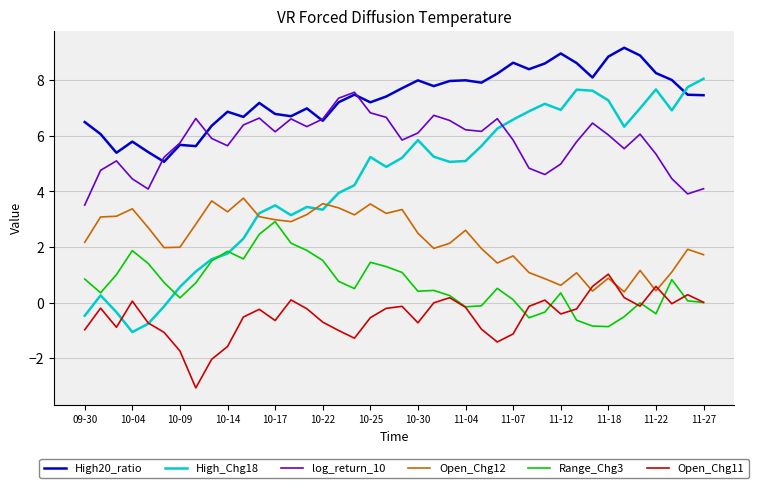

Which series has the largest total across all categories?

High20_ratio